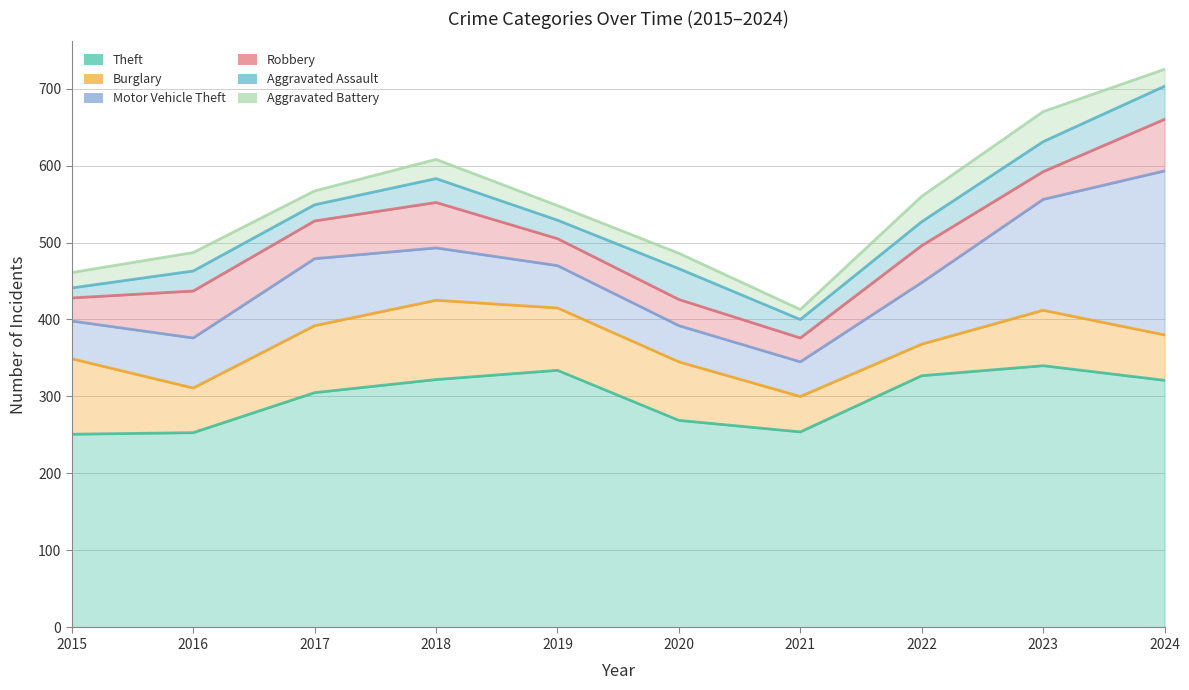

Does the chart display data point markers on the line(s)?

No